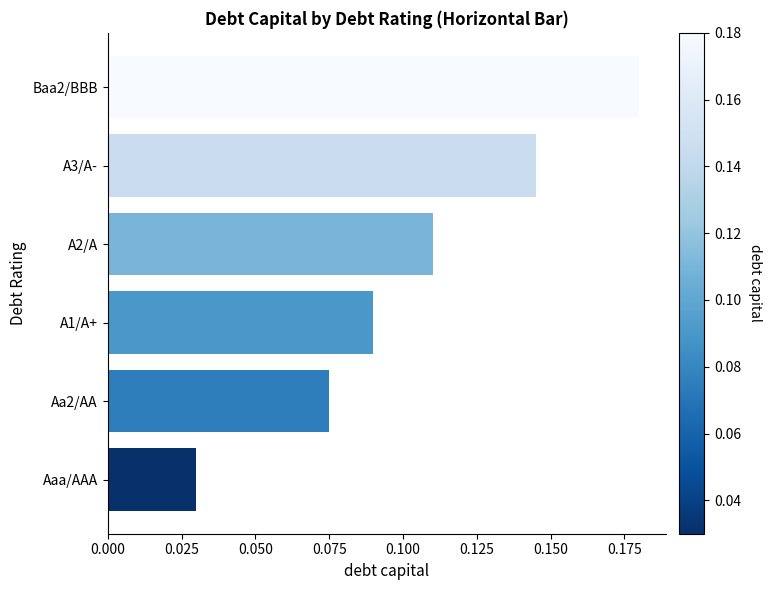

What is the change in value from A2/A to Baa2/BBB?

+0.1